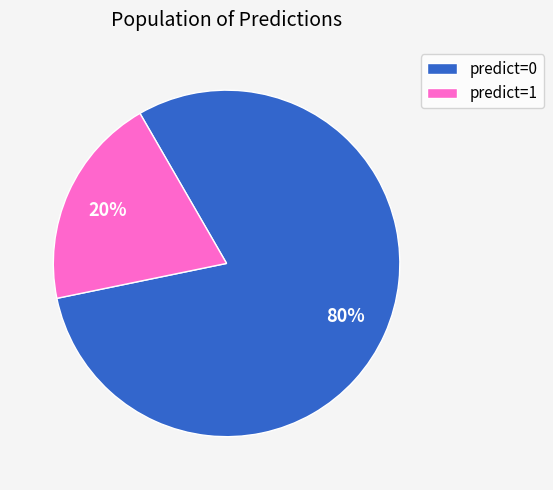

Is the sum of predict=1 and predict=0 greater than half?

Yes